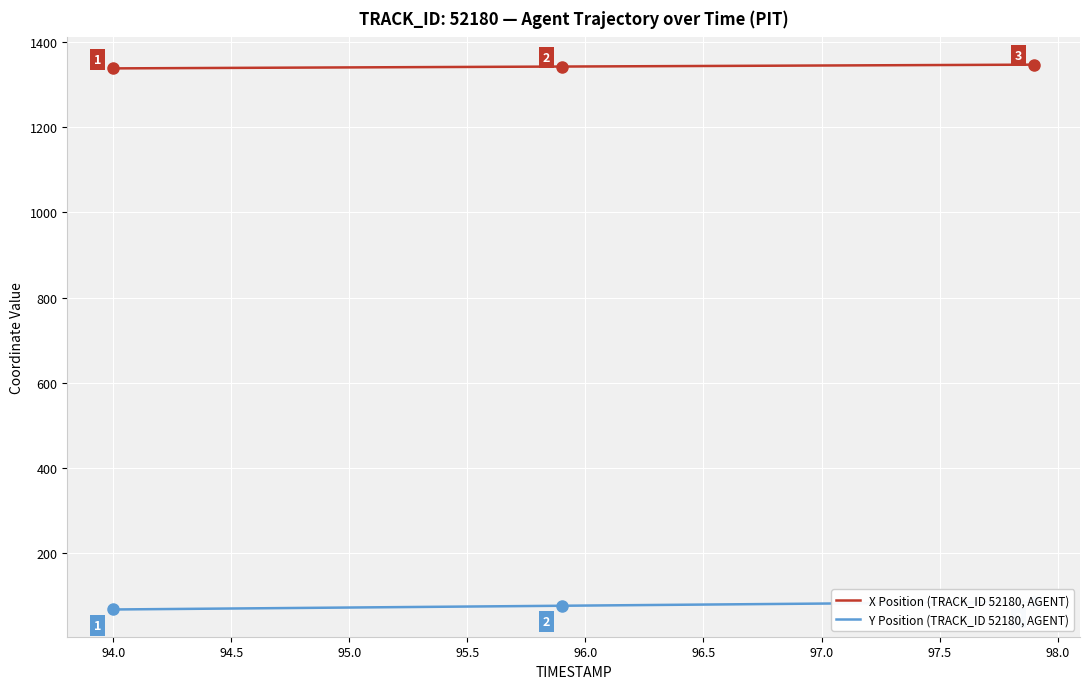

What is the minimum value for X Position (TRACK_ID 52180, AGENT)?

1338.1